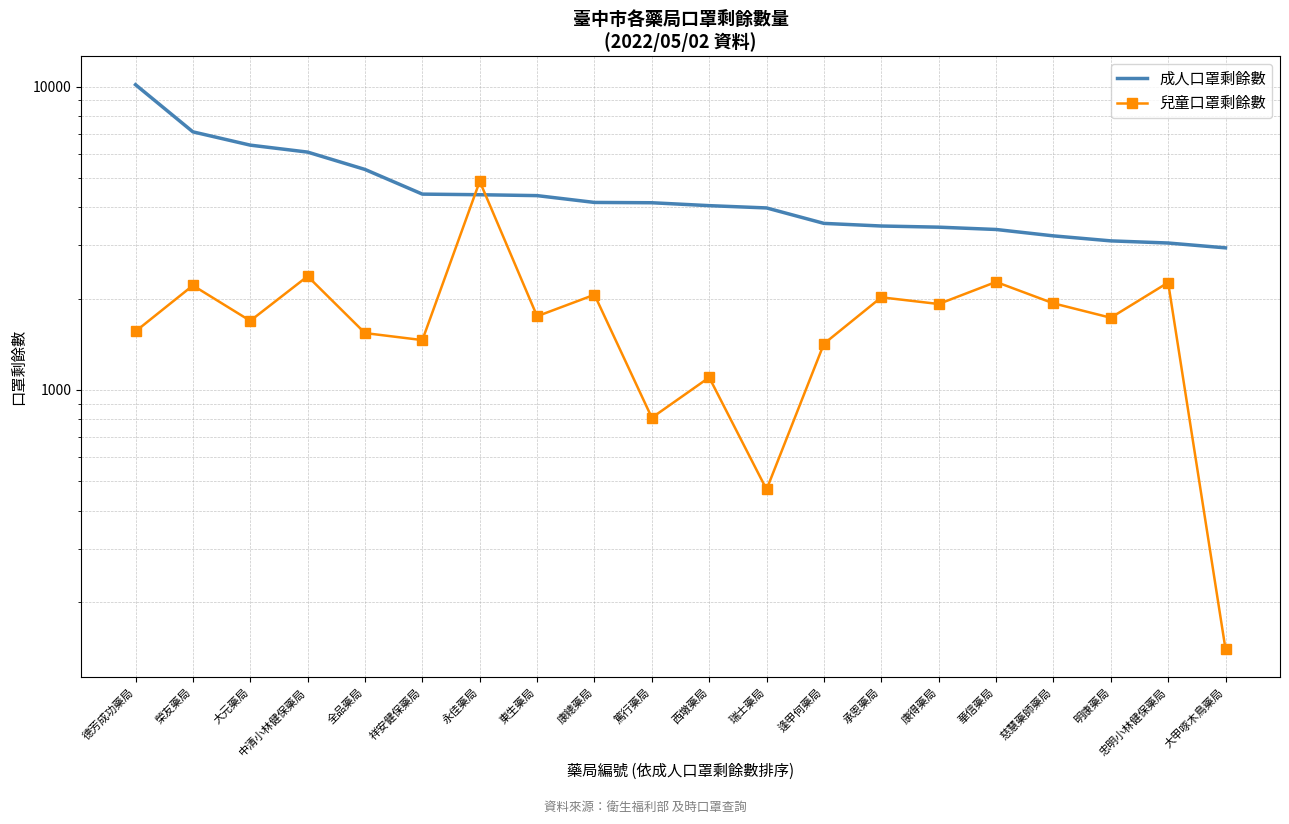

Reading left to right, transcribe all the data shown in this chart.

成人口罩剩餘數: 10140	7090	6410	6080	5330	4420	4400	4370	4150	4140	4050	3980	3540	3470	3440	3380	3220	3100	3050	2940
兒童口罩剩餘數: 1560	2210	1690	2370	1540	1460	4870	1750	2060	810	1100	470	1420	2020	1920	2270	1930	1730	2260	140